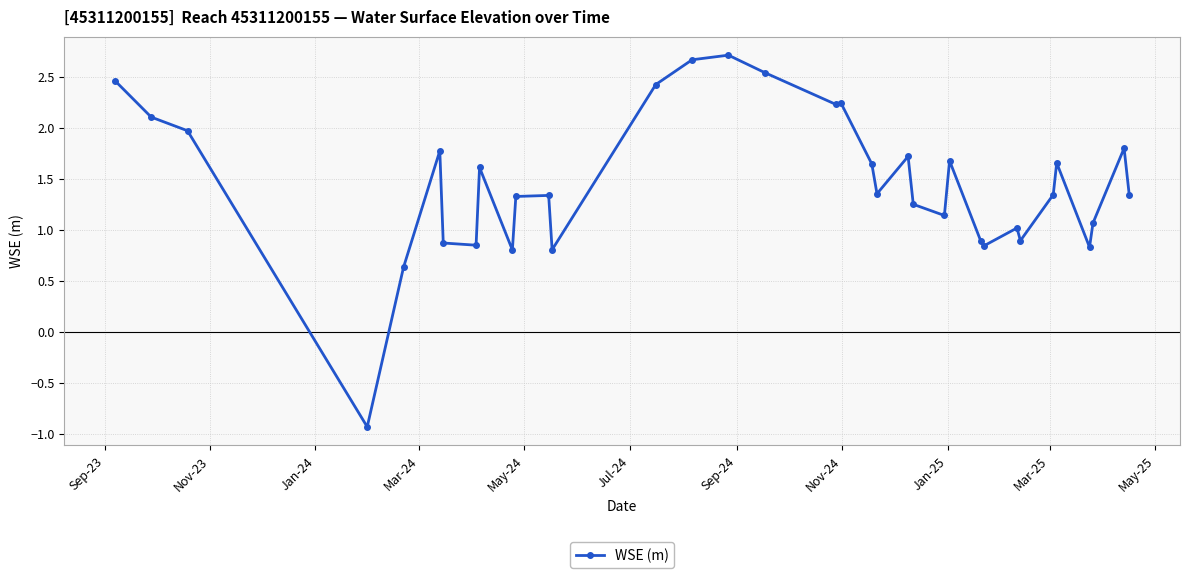

How many data points are less than 1?

10